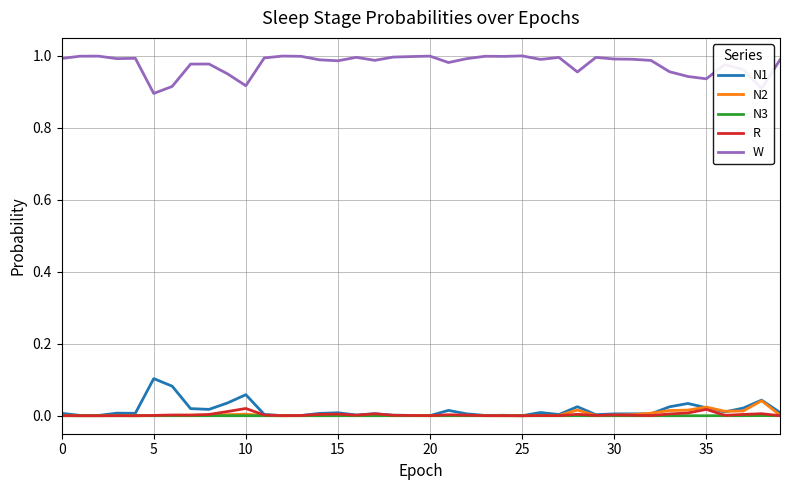

True or false: W and N1 intersect in this chart.

False